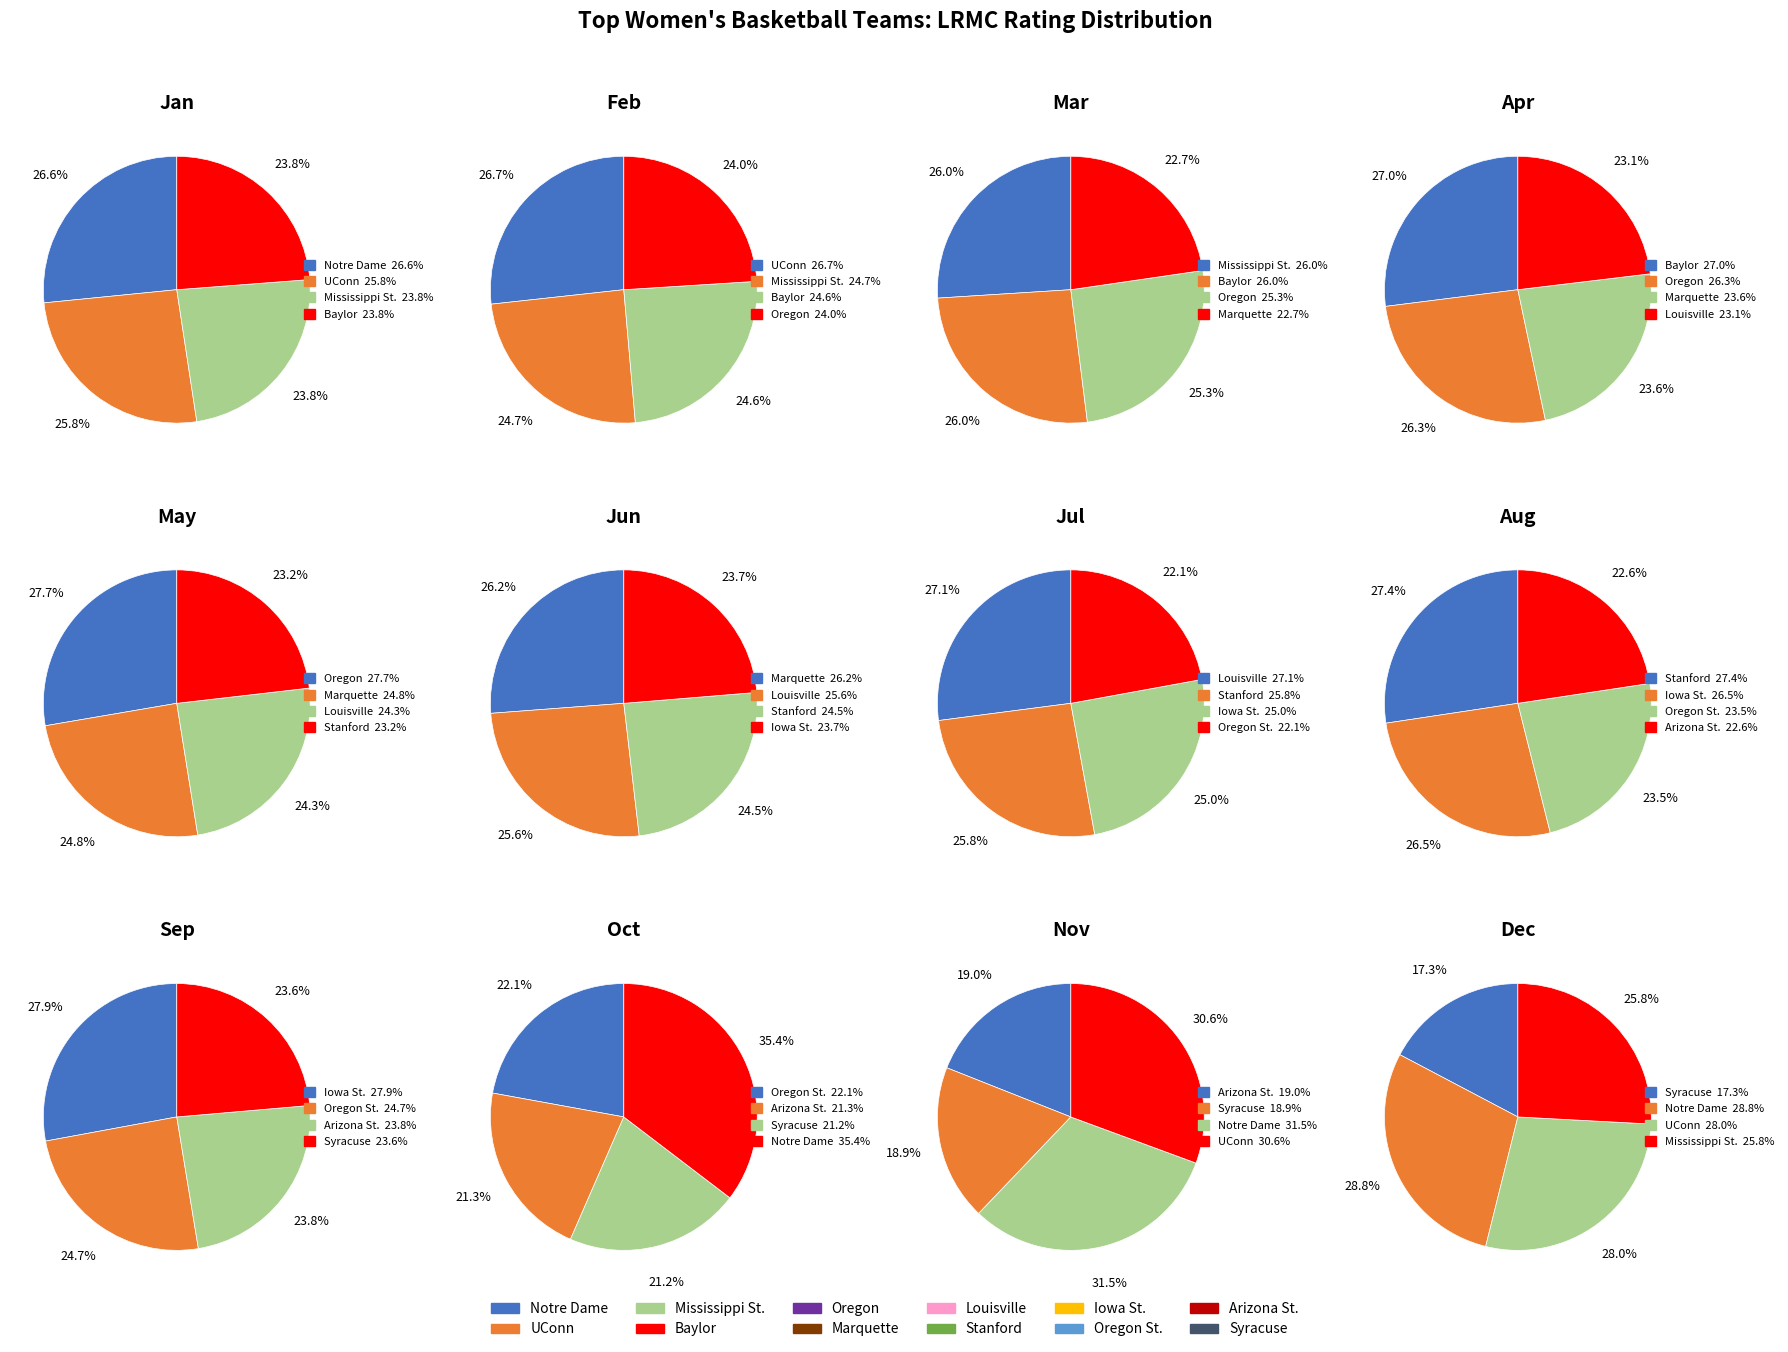

Combined, do Oregon St. and UConn account for over 50%?

No